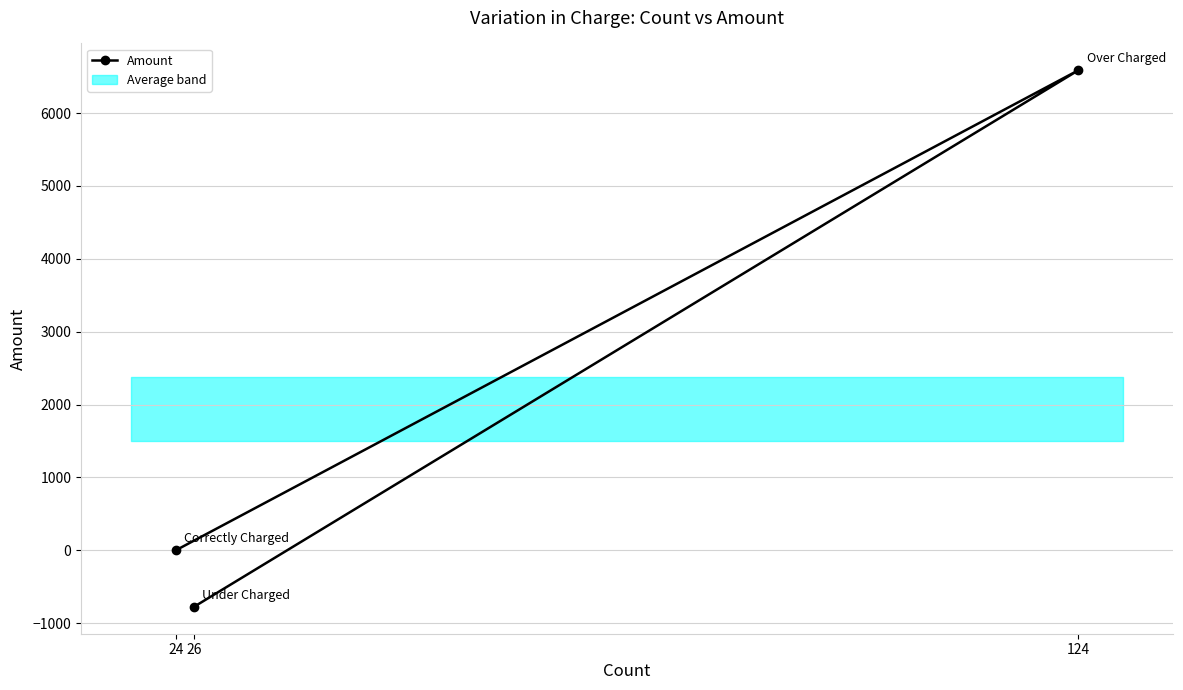

What is the label of the 2nd point from the left?

124